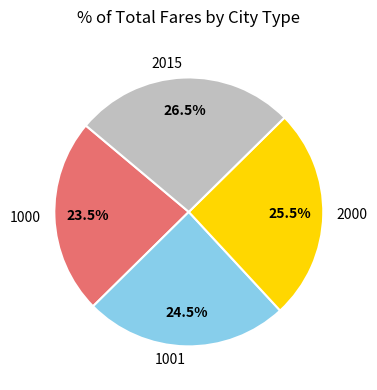

Does any single category account for the majority?

No